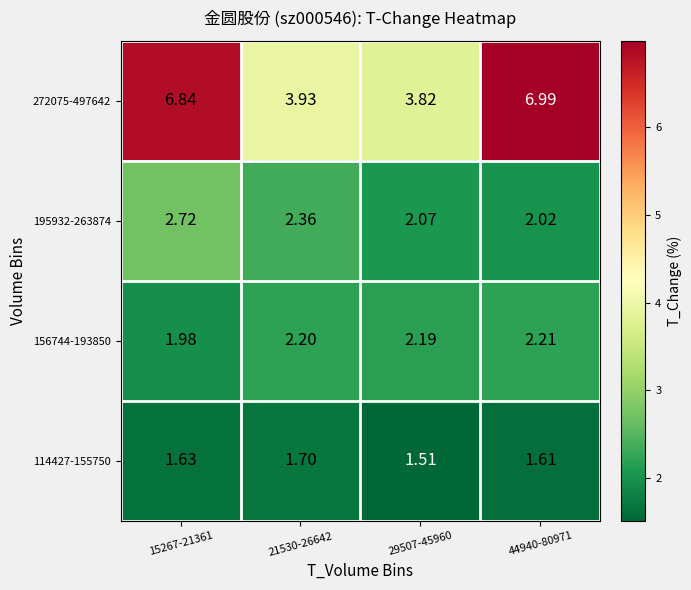

Is the value of 272075-497642 at 21530-26642 greater than the value of 156744-193850 at 44940-80971?

Yes